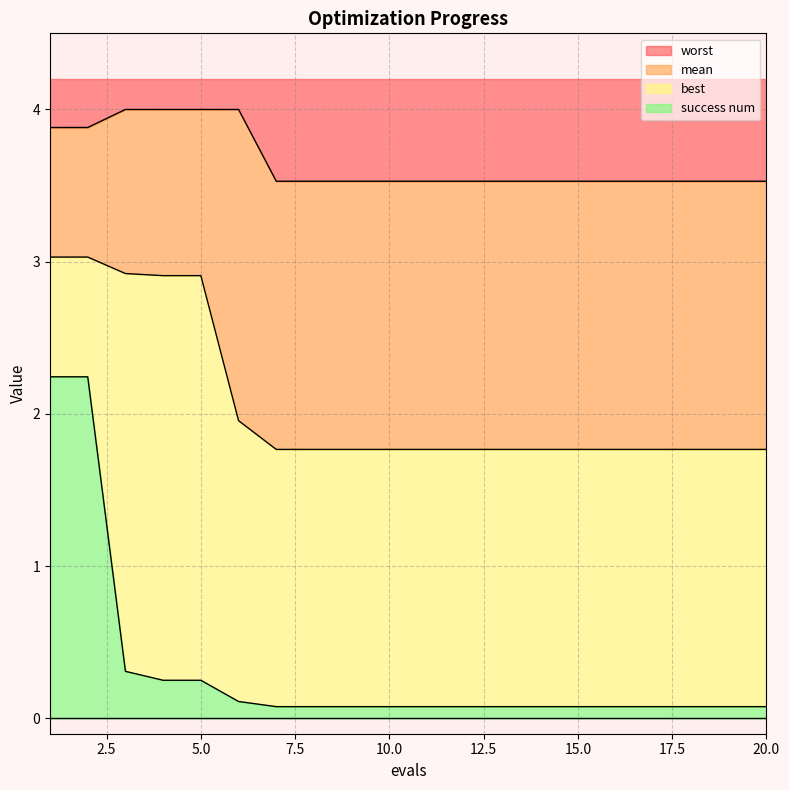

True or false: worst has a value of 1.1 at 11.

False